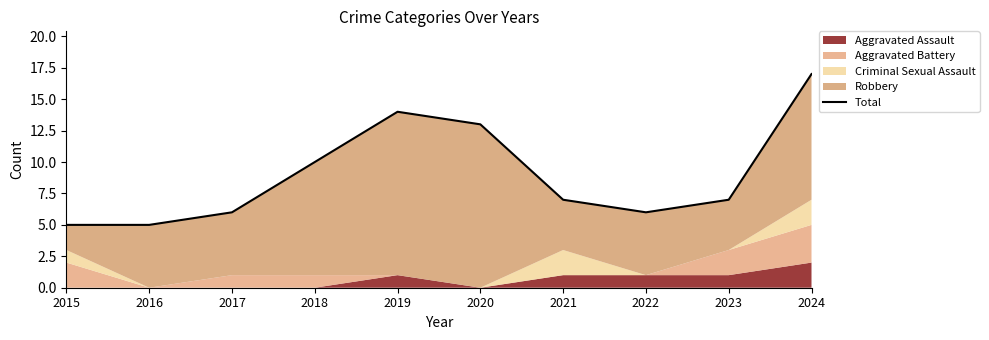

Read the value at 2018, to the nearest 10.

10